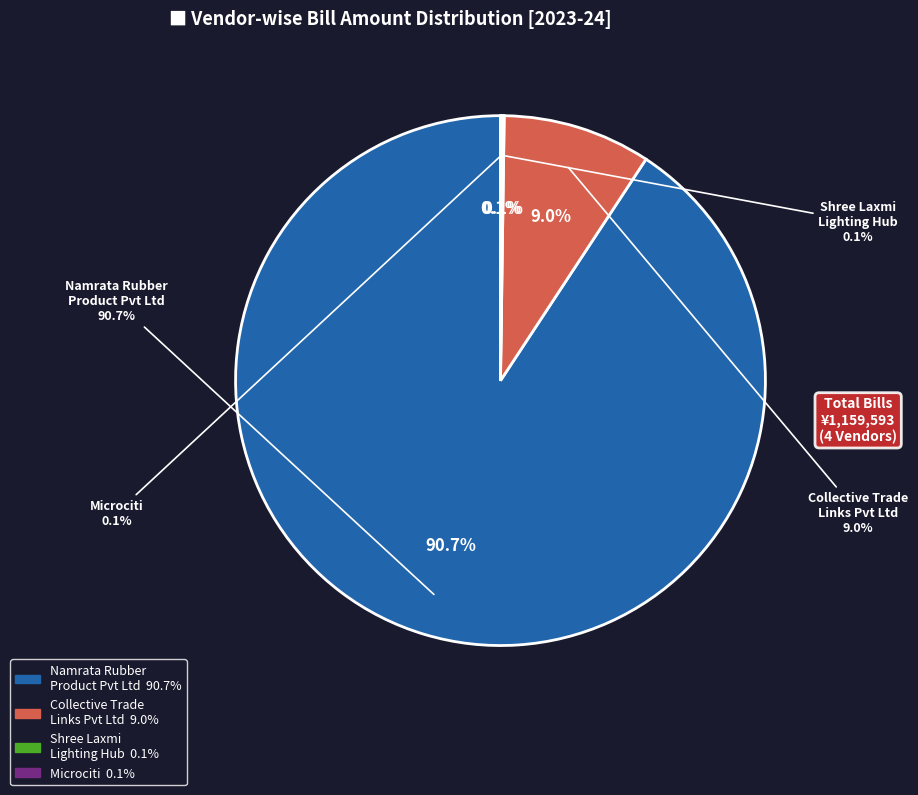

The Shree Laxmi Lighting Hub slice represents 1% of the pie. True or false?

False